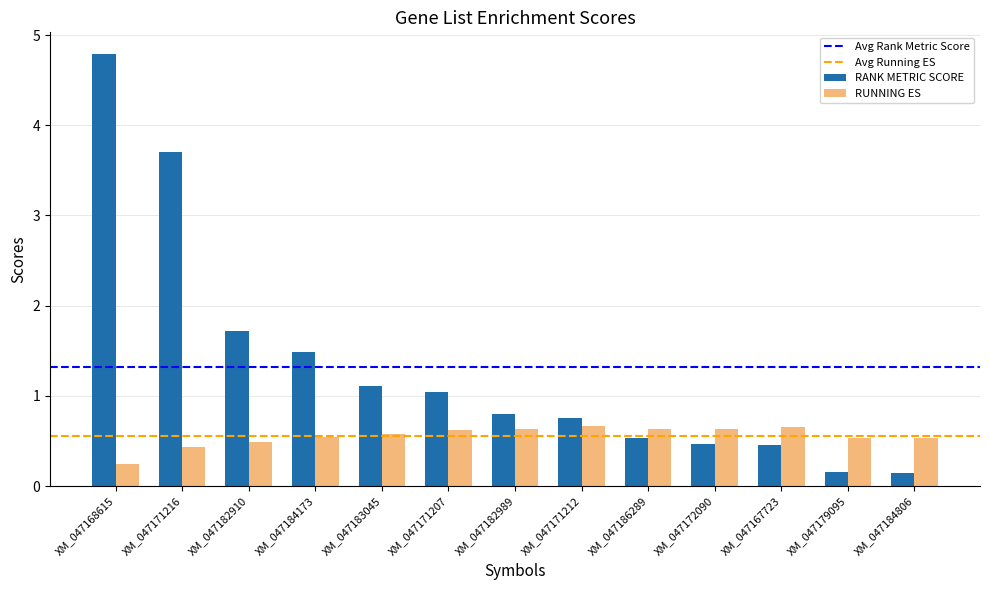

True or false: RUNNING ES has a value of 0.6 at XM_047182989.

True